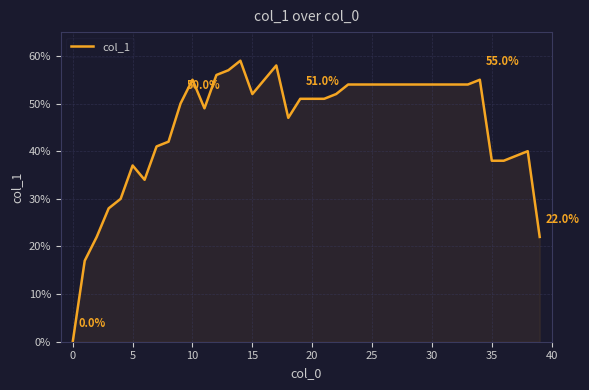

Is this an area chart (filled region under the line)?

Yes